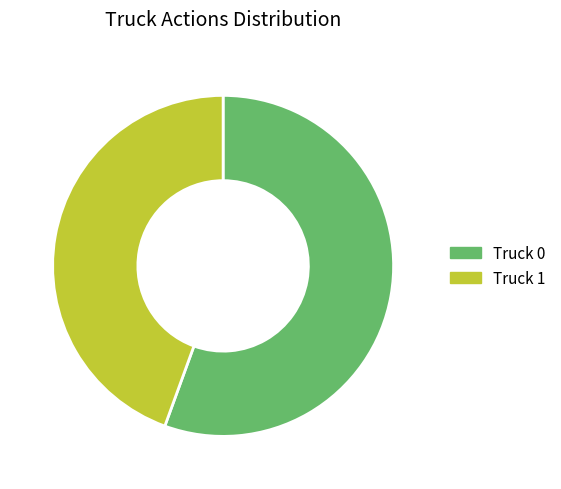

How many slices are in this pie chart?

2